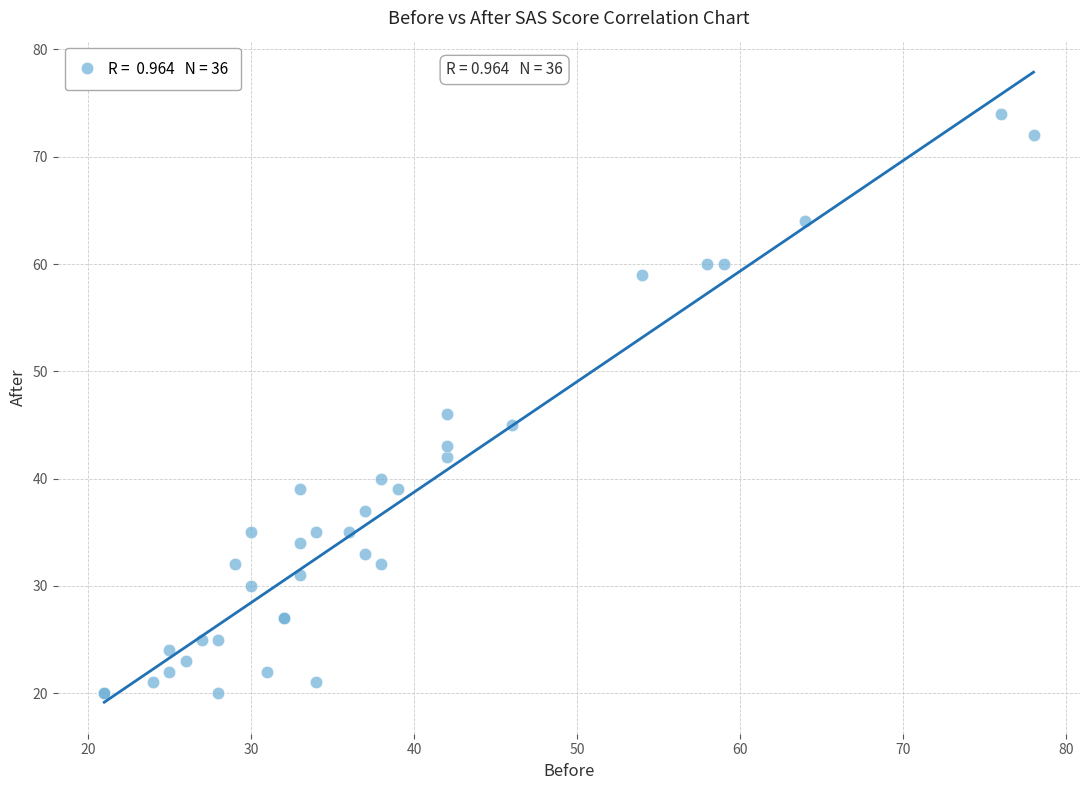

What Y value in the scatter plot is closest to 47?

46